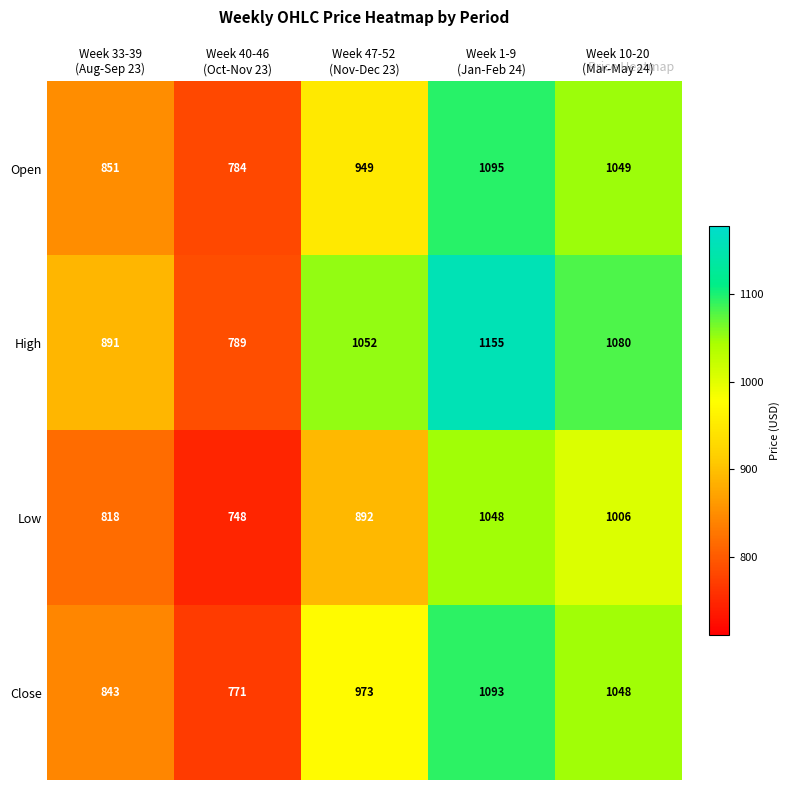

What is the spread (max minus min) of values at Week 1-9
(Jan-Feb 24)?

107